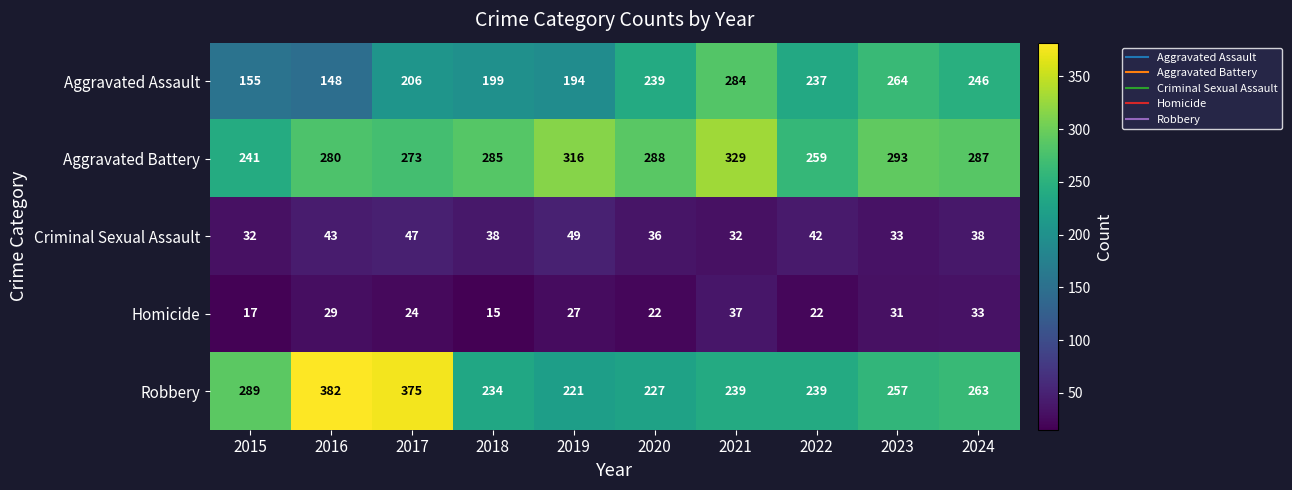

Which series has the largest range (max minus min)?

Robbery